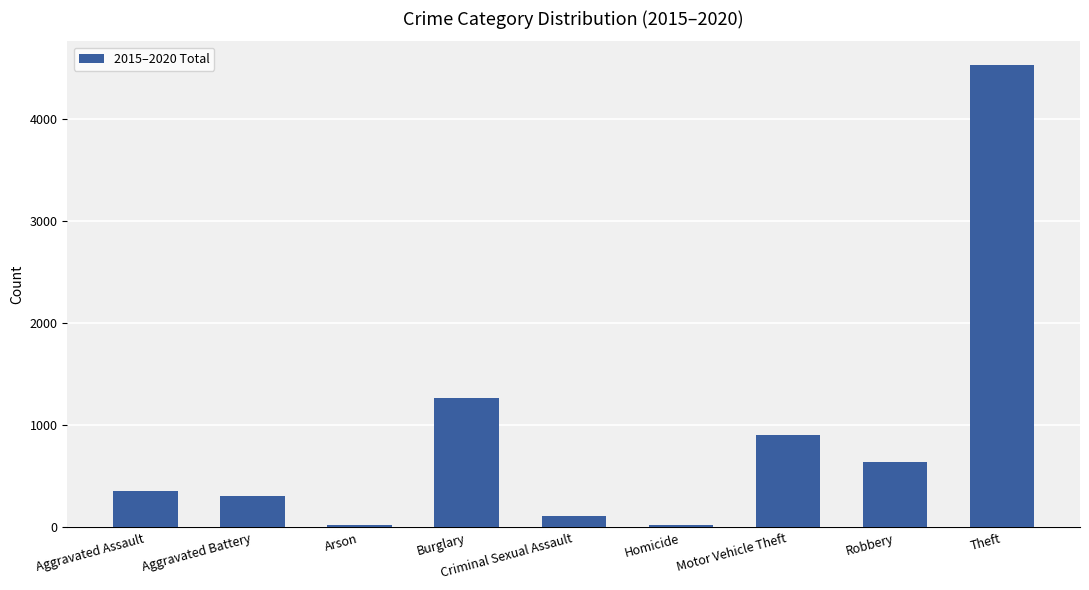

Approximately how many times larger is the value at Burglary compared to Robbery?

2.0